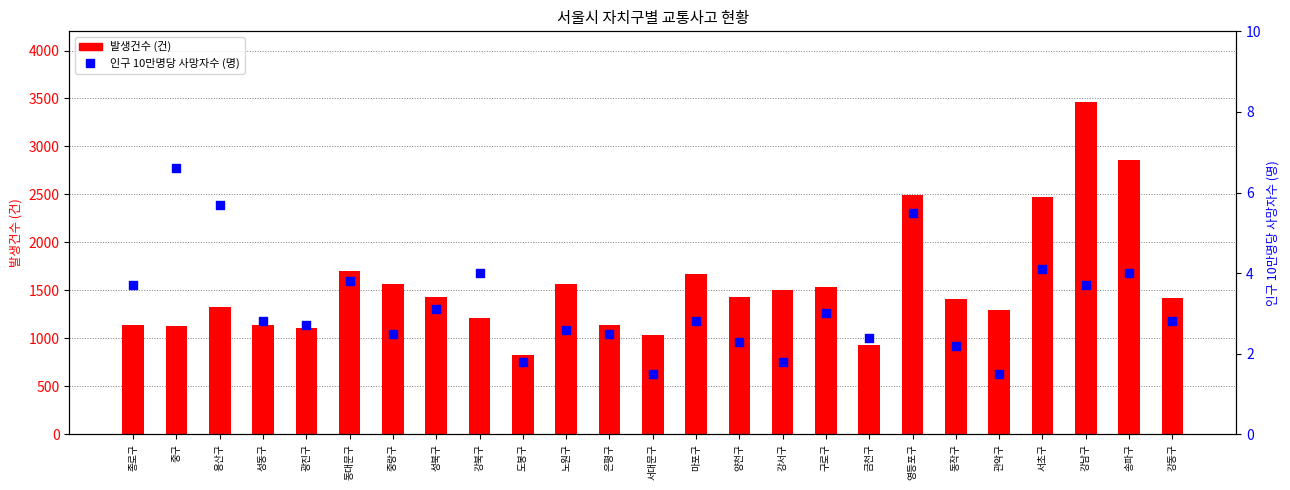

Which series contains the lowest Y value?

인구 10만명당 사망자수 (명)